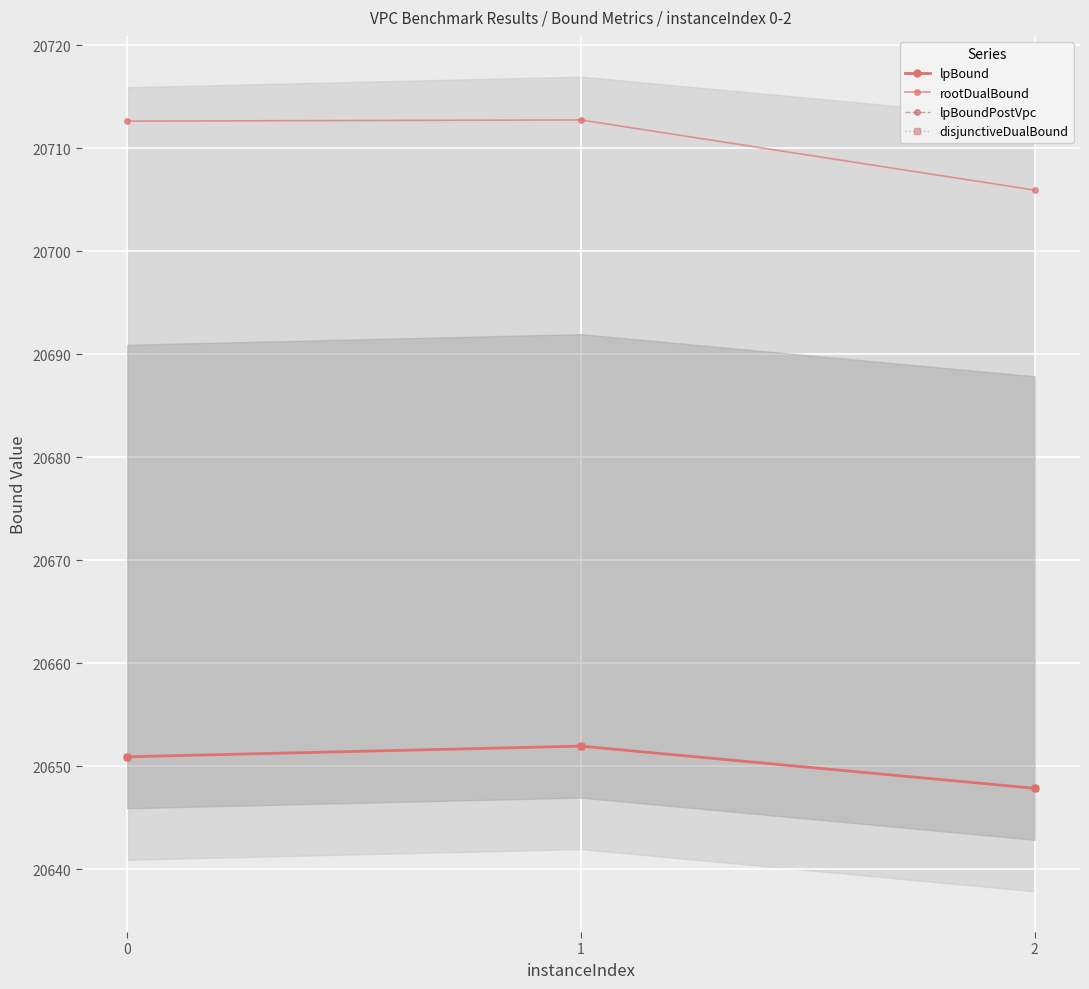

At 0, list the series in order from largest to smallest.

rootDualBound, lpBound, lpBoundPostVpc, disjunctiveDualBound